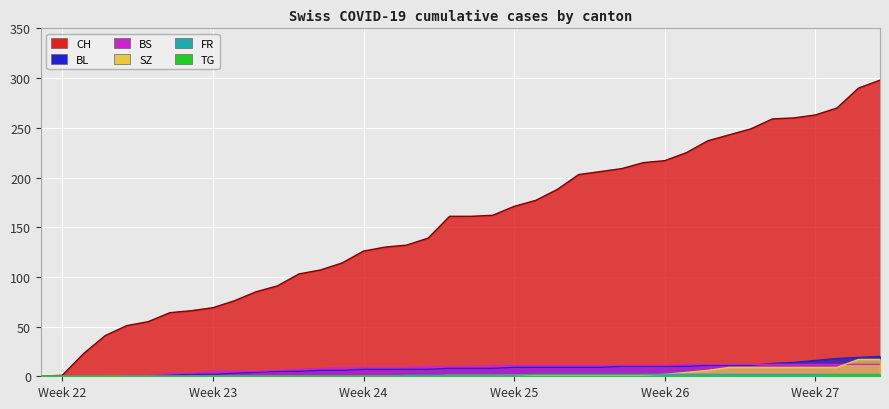

Which category has the highest value in the FR series?

2020-06-23